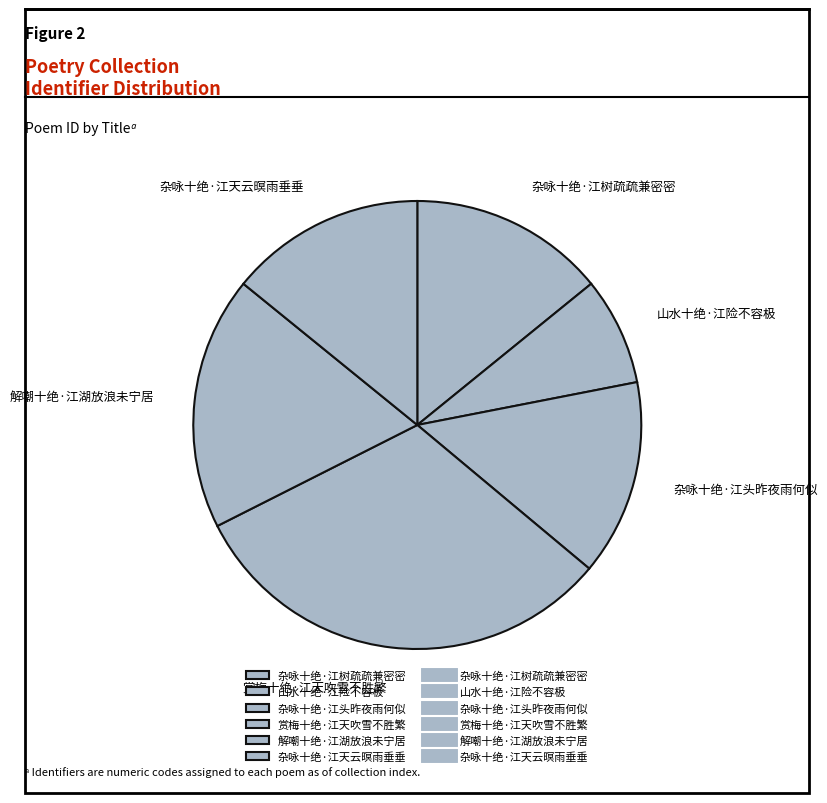

True or false: 山水十绝·江险不容极 accounts for 1% of the total.

False